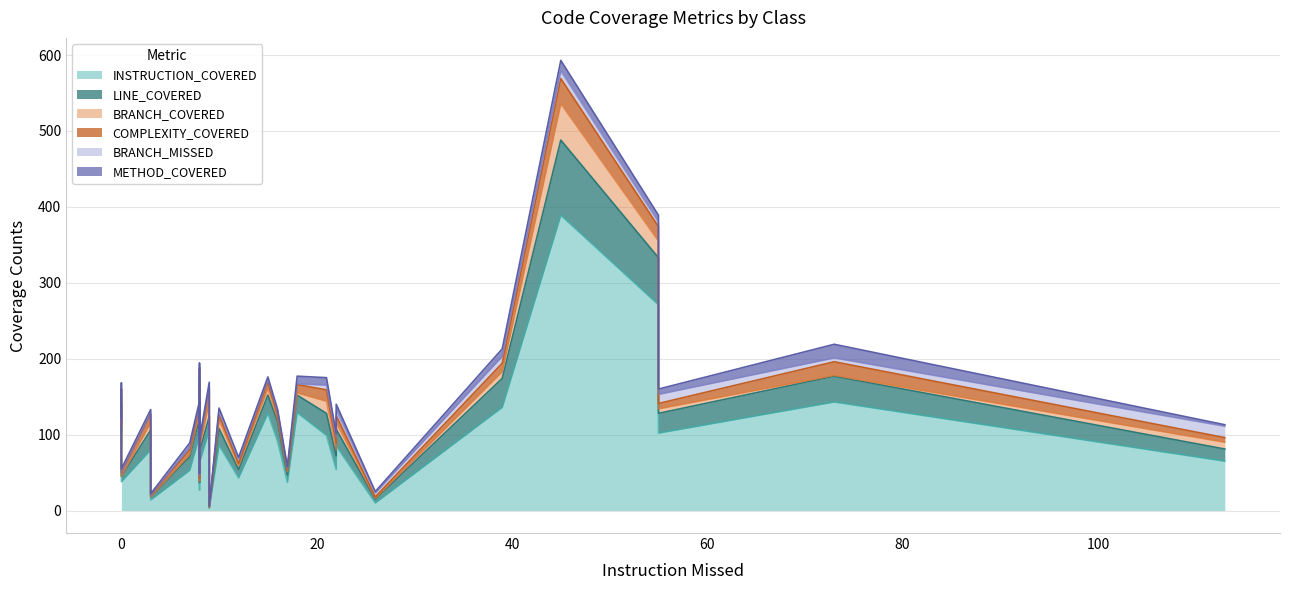

How many lines are shown in the chart?

6